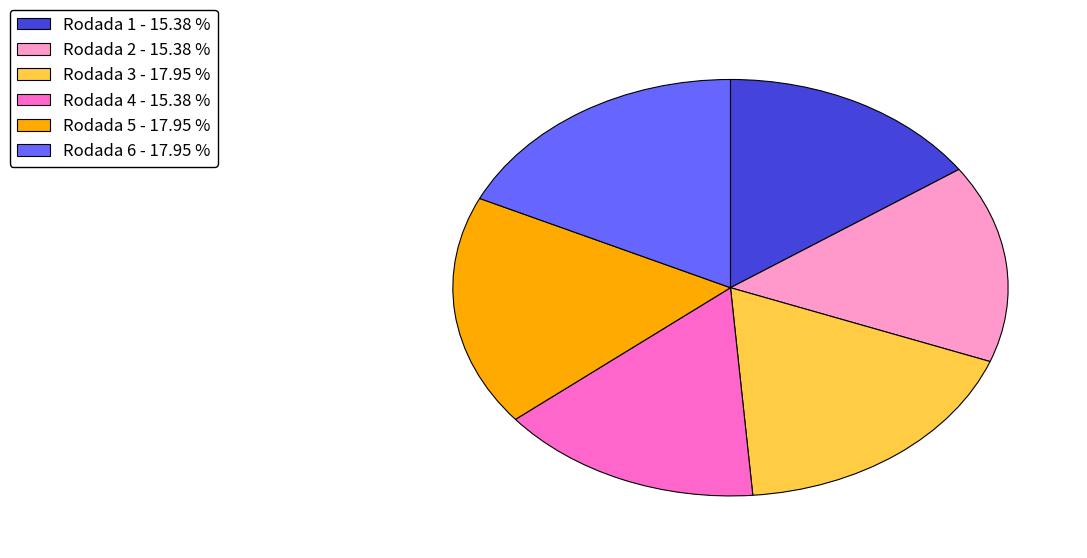

Does Rodada 4 account for over 50% of the chart?

No